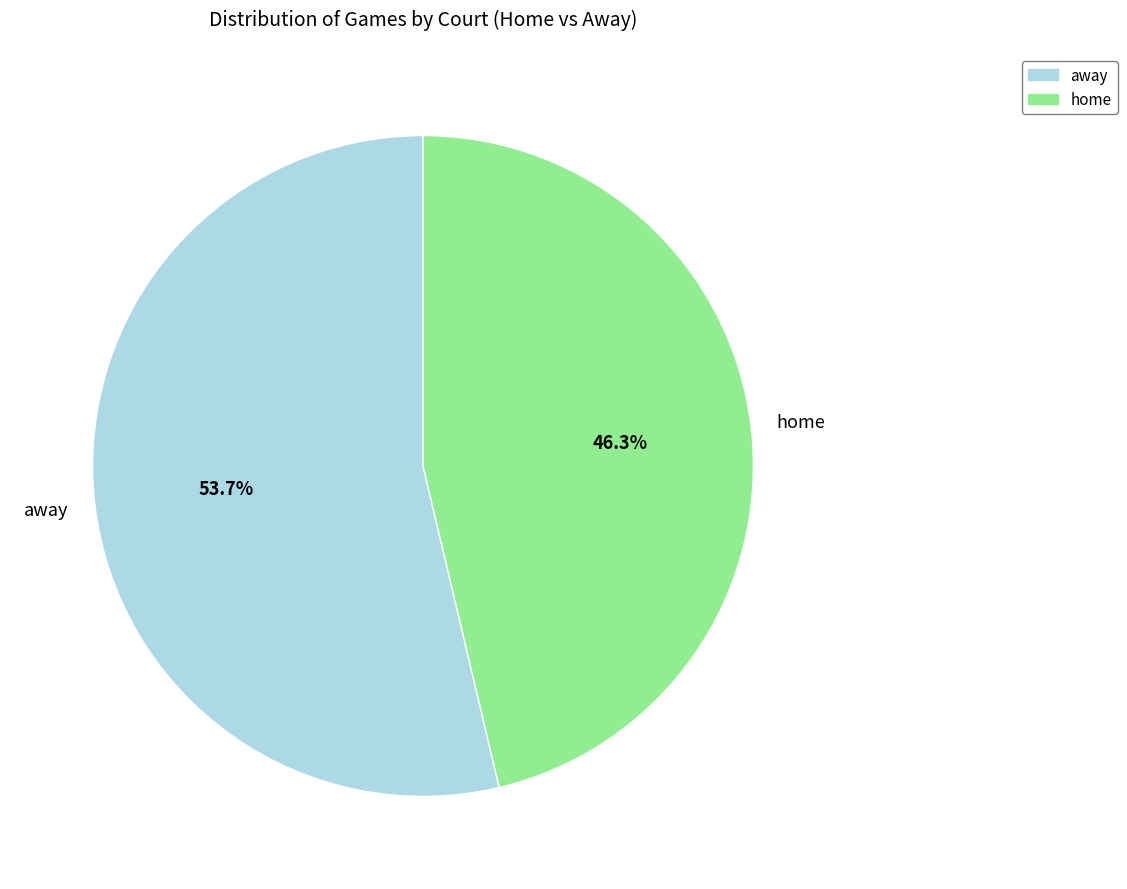

What percentage is the home slice, to the nearest percent?

46%